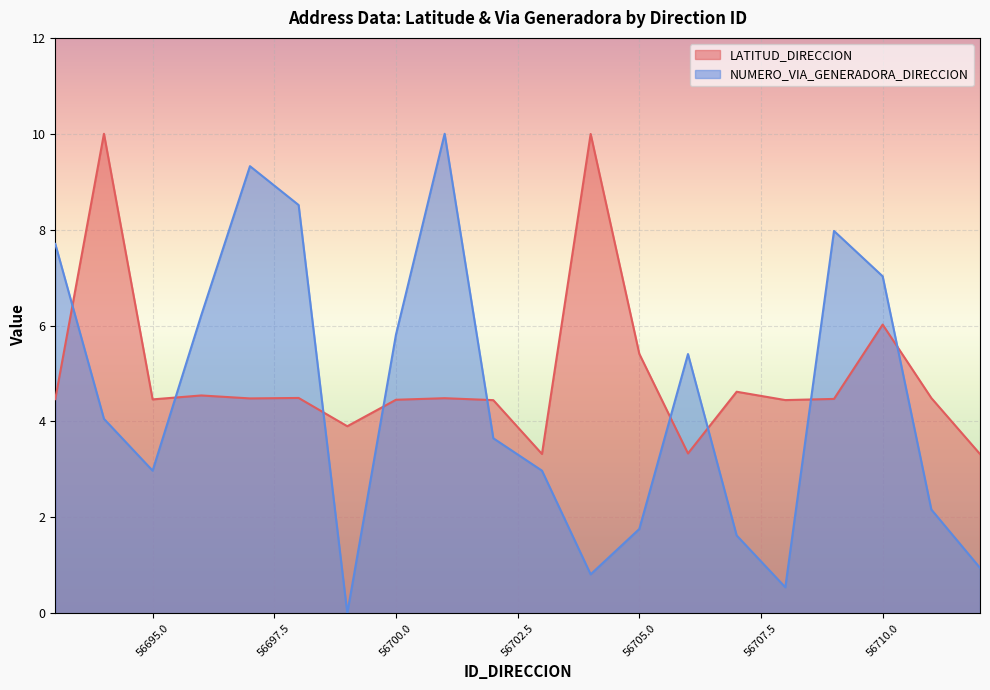

Where does the LATITUD_DIRECCION series first go above 4?

56693